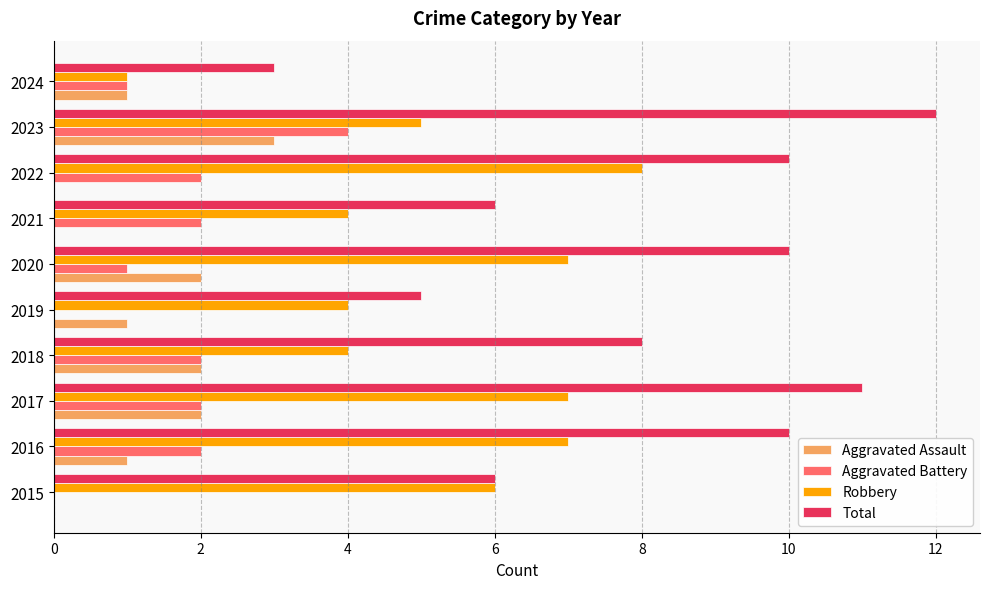

Which label corresponds to the largest value in the chart?

2023